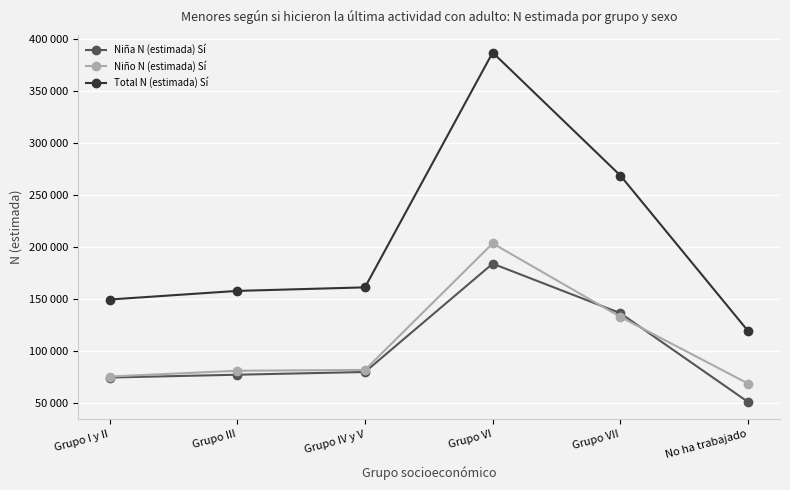

What is the sum of all Niño N (estimada) Sí values?

641305